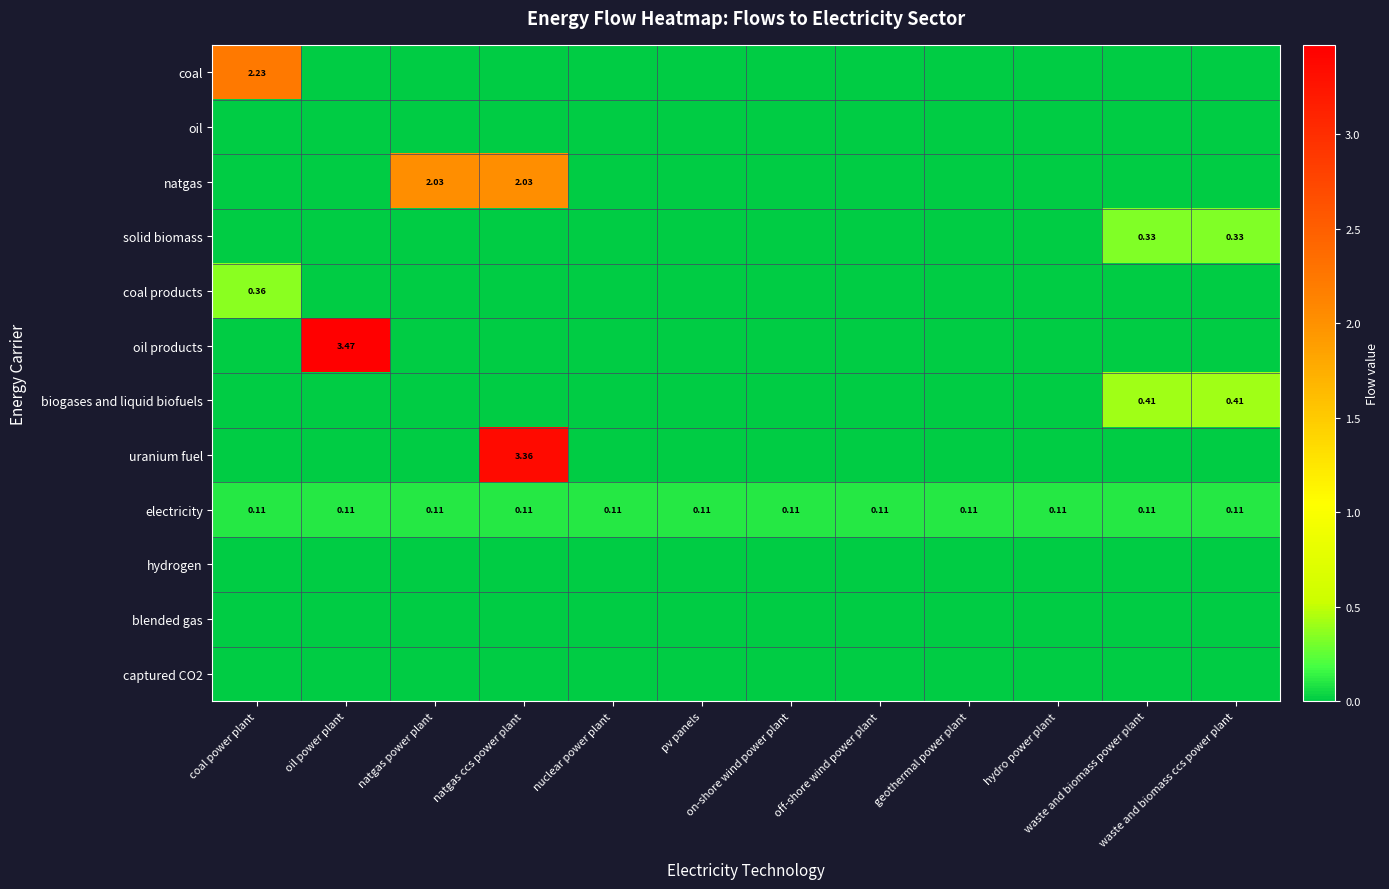

The hydrogen series shows 0.0 at waste and biomass ccs power plant. True or false?

True